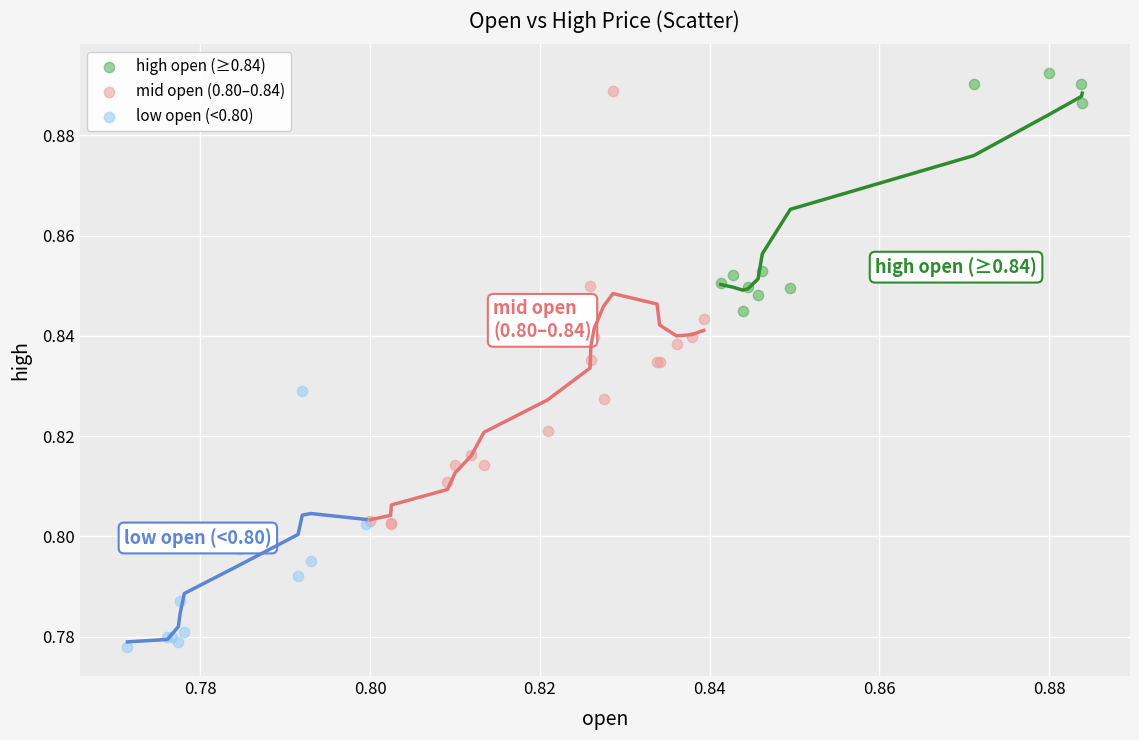

Which series contains the lowest Y value?

low open (<0.80)